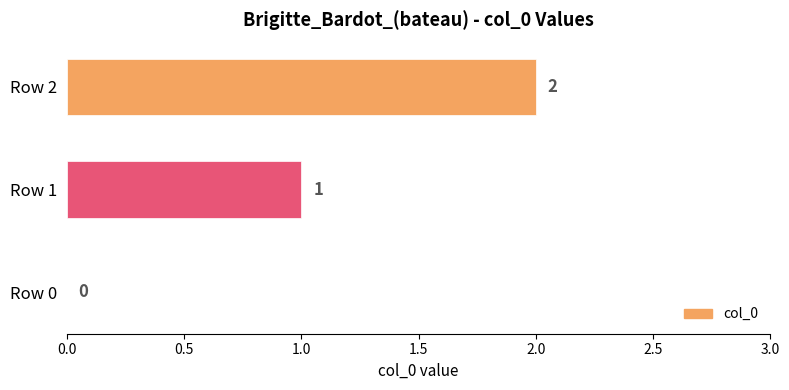

What is the sum of all values?

3